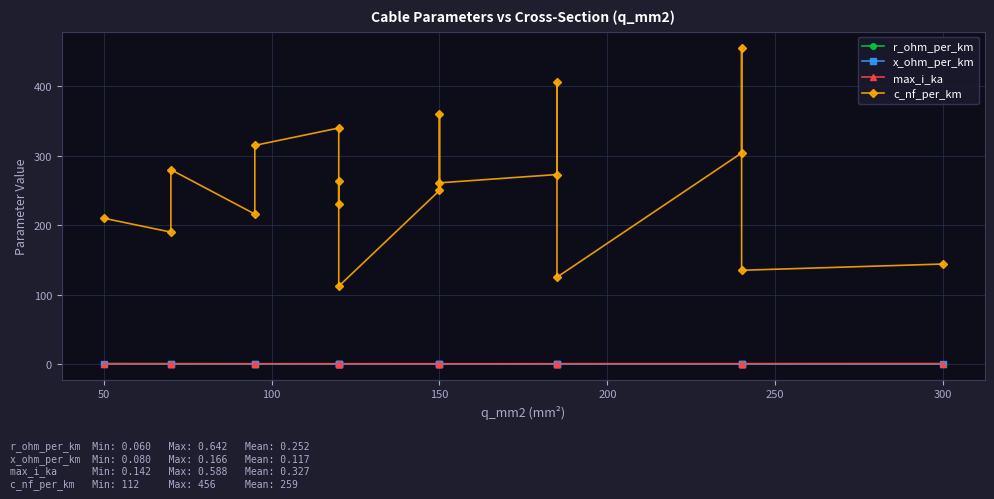

Where is the first local maximum for max_i_ka?

50